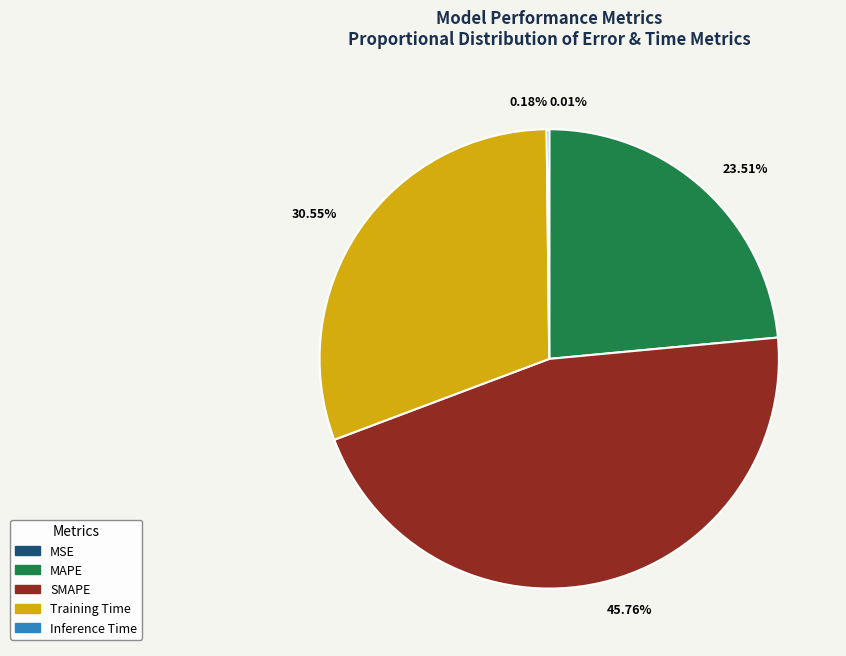

Does any single category account for the majority?

No